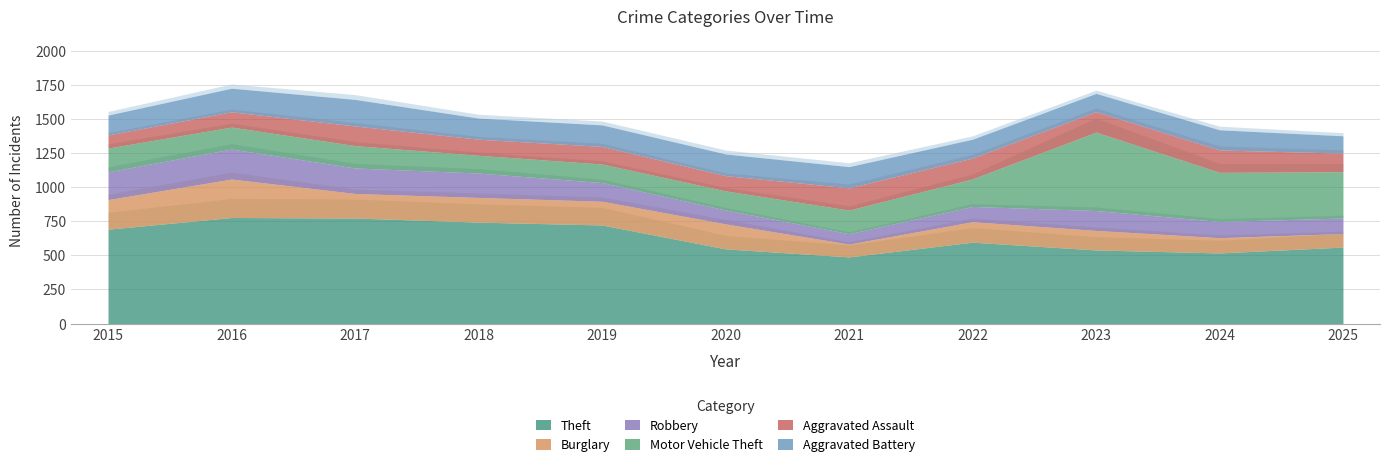

In Robbery, how many points are higher than both neighbors (excluding endpoints)?

2